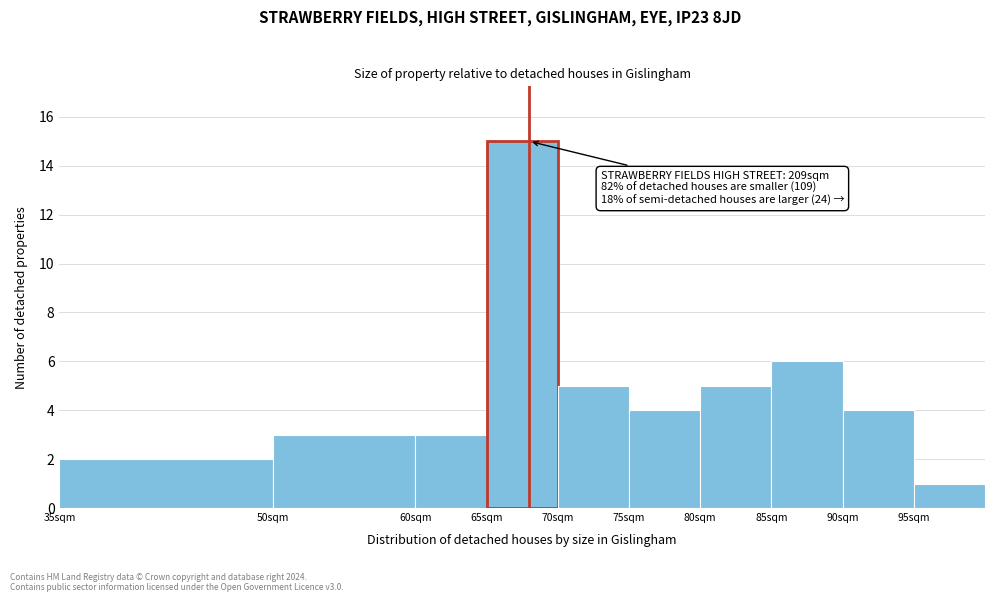

Over which range of the x-axis is the bar tallest?

65 to 70